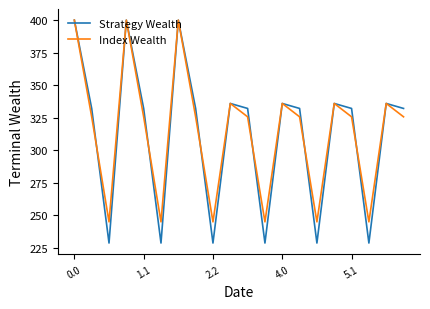

Reading left to right, transcribe all the data shown in this chart.

Strategy Wealth: 400.0	332.2	228.8	400.0	332.2	228.8	400.0	332.2	228.8	336.0	332.2	228.8	336.0	332.2	228.8	336.0	332.2	228.8	336.0	332.2
Index Wealth: 400.0	325.7	245.0	400.0	325.7	245.0	400.0	325.7	245.0	336.0	325.7	245.0	336.0	325.7	245.0	336.0	325.7	245.0	336.0	325.7